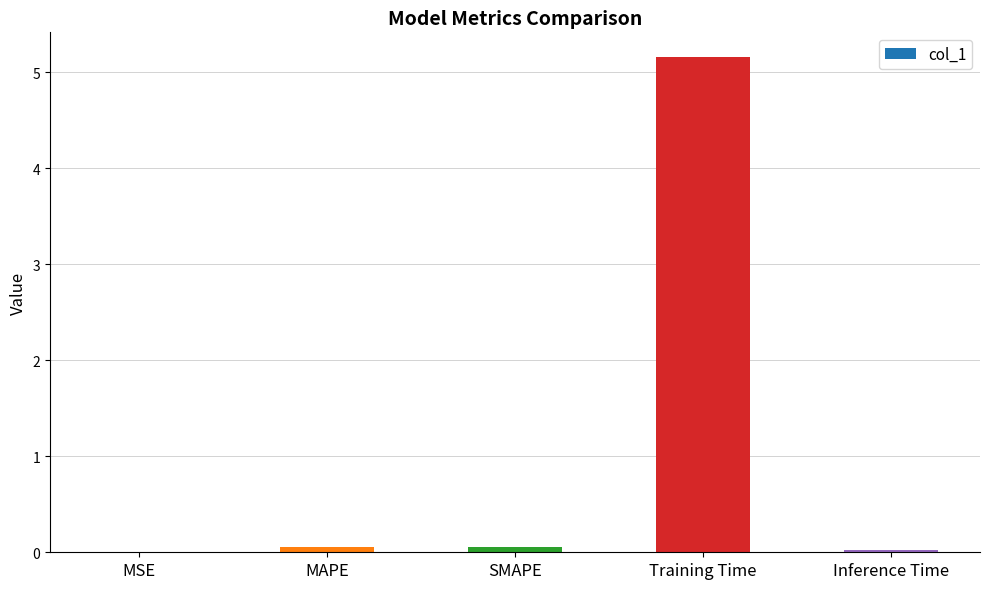

What is the approximate value at SMAPE?

0.1